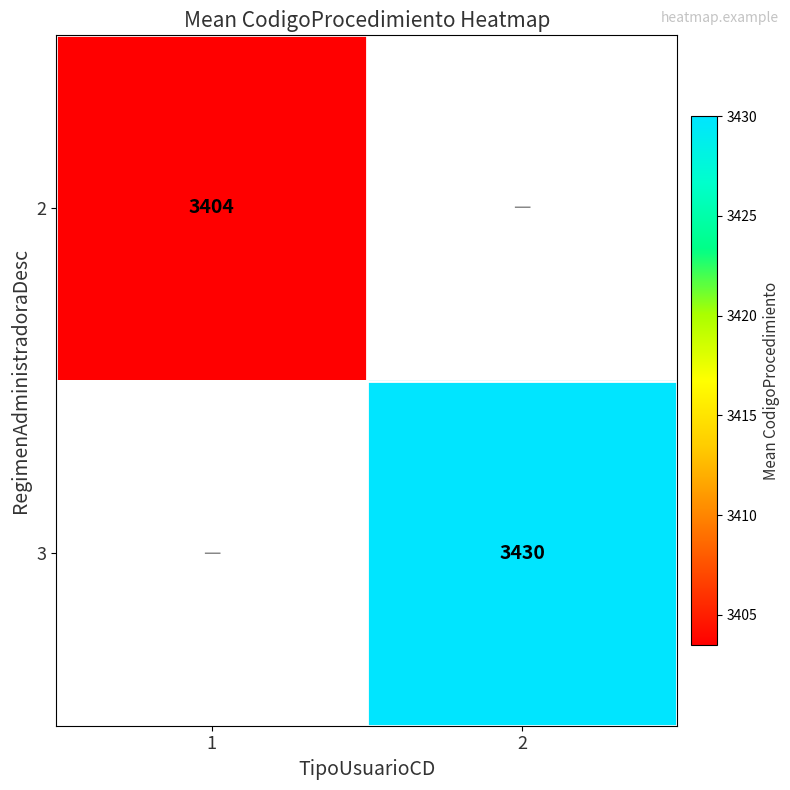

Is it true that 3 equals 3430.0 at 2?

True